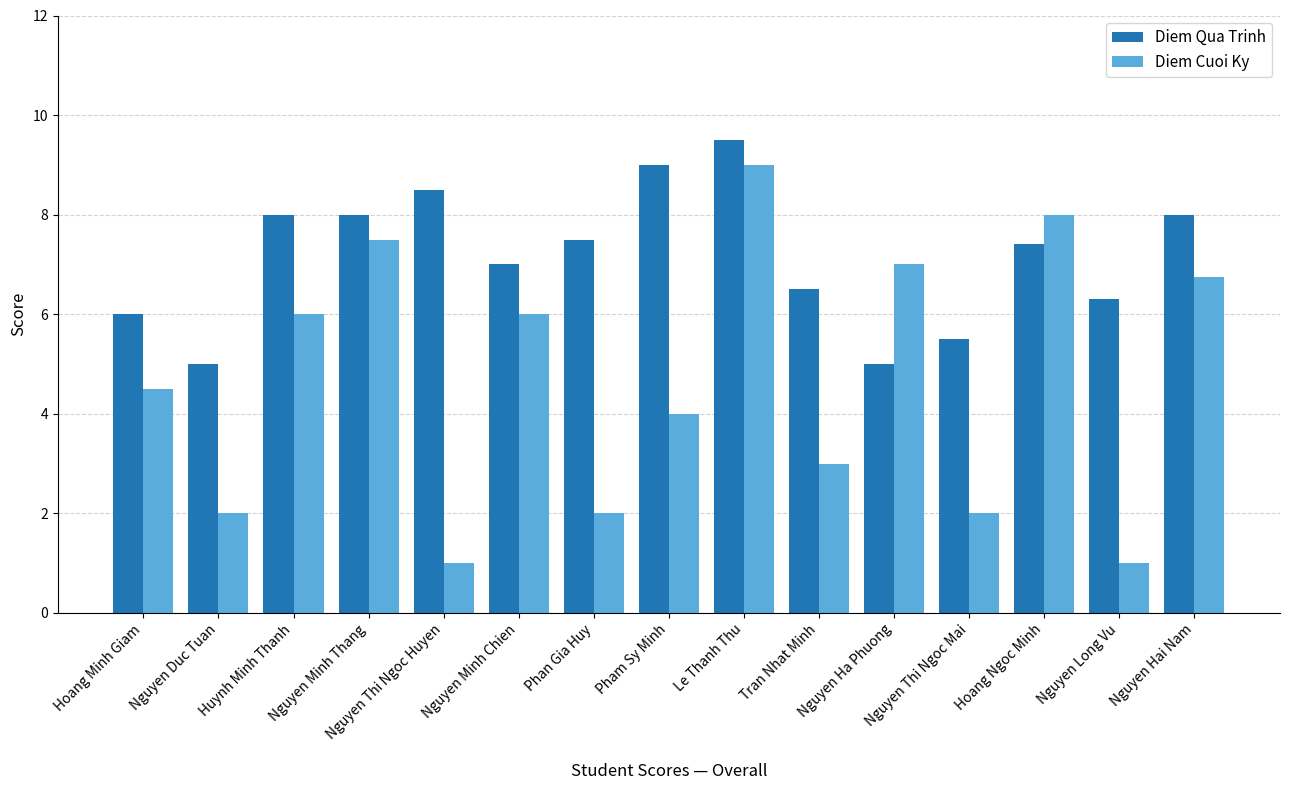

Rank the series at Le Thanh Thu from highest to lowest value.

Diem Qua Trinh, Diem Cuoi Ky